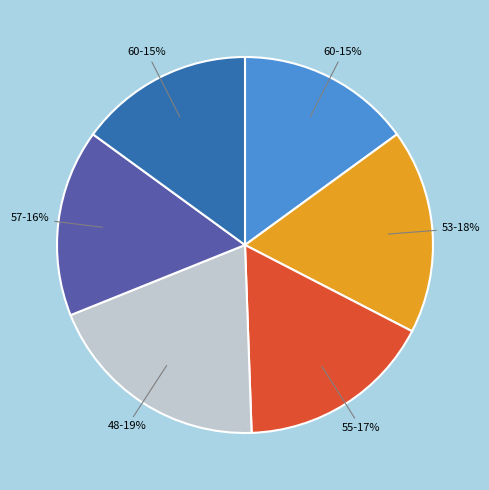

To the nearest percent, what is the difference between the largest and smallest slice percentages?

4%